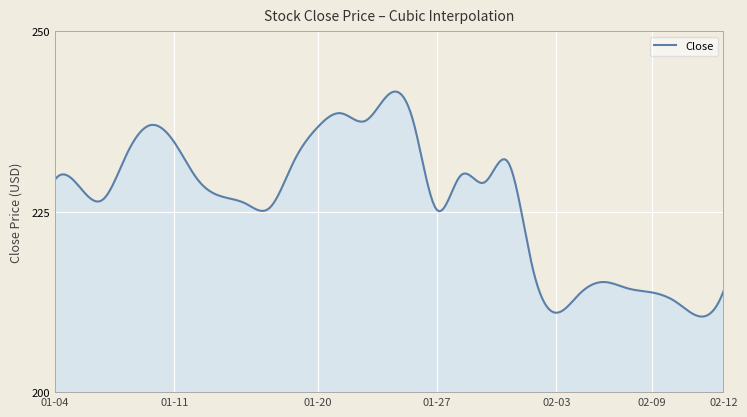

What is the difference between the maximum and minimum values?

31.2